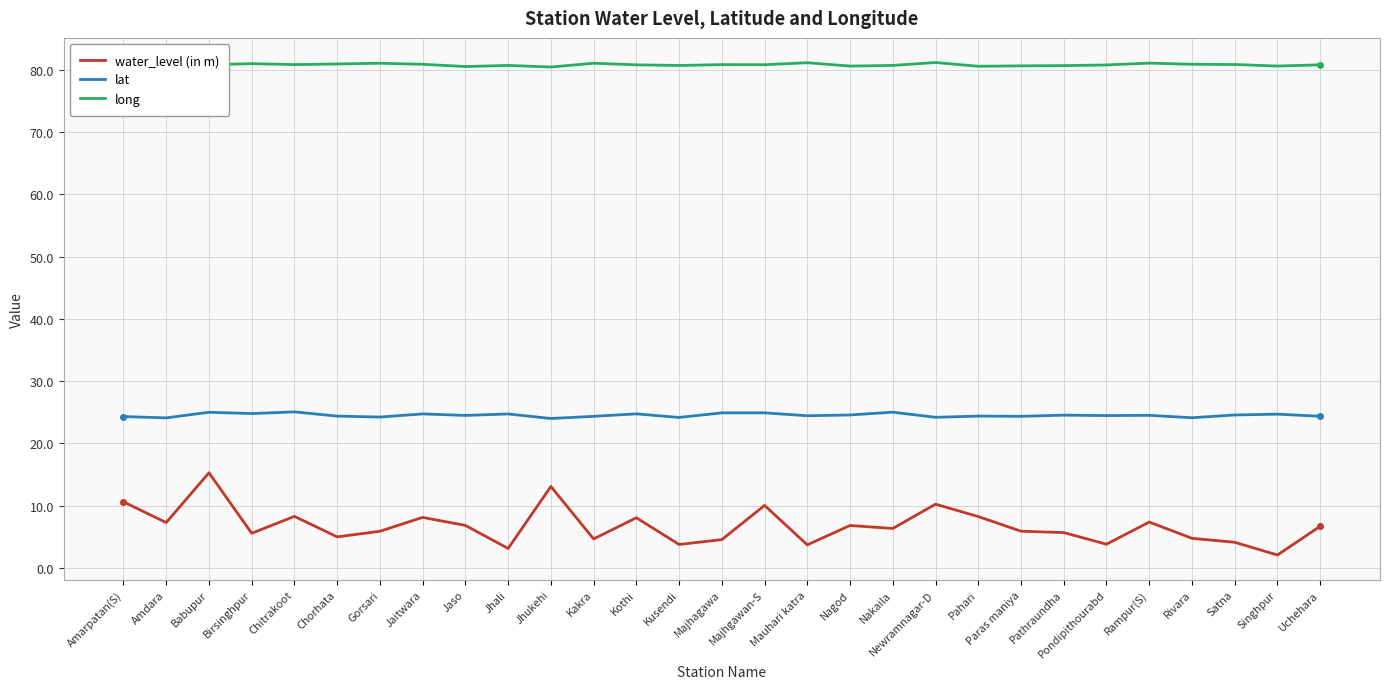

At Kothi, list the series in order from smallest to largest.

water_level (in m), lat, long